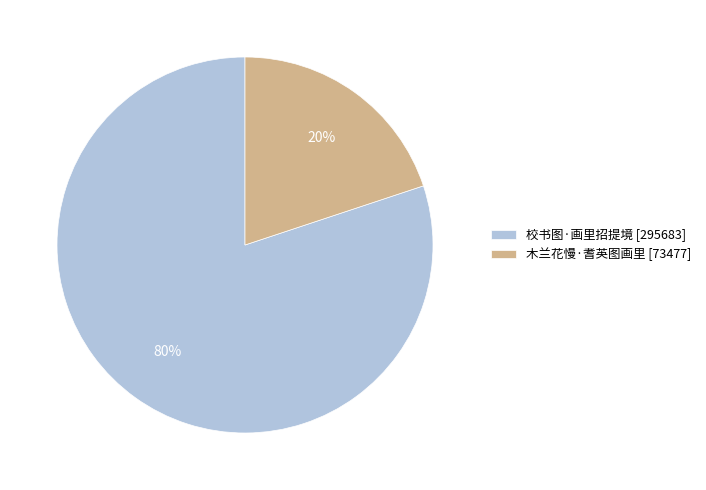

How many slices are in this pie chart?

2